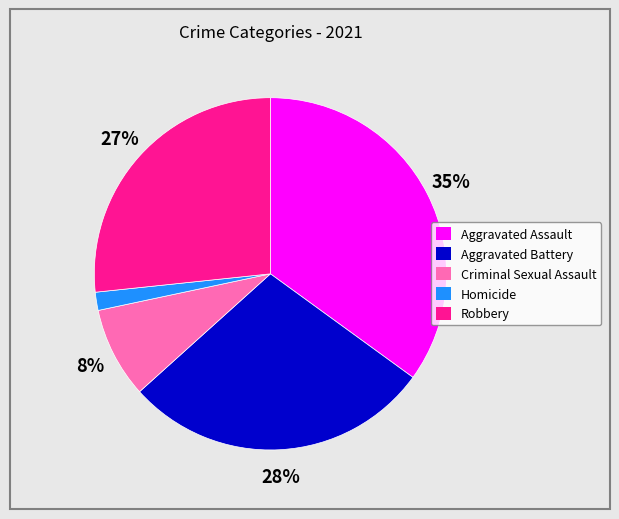

How many segments does this pie chart have?

5